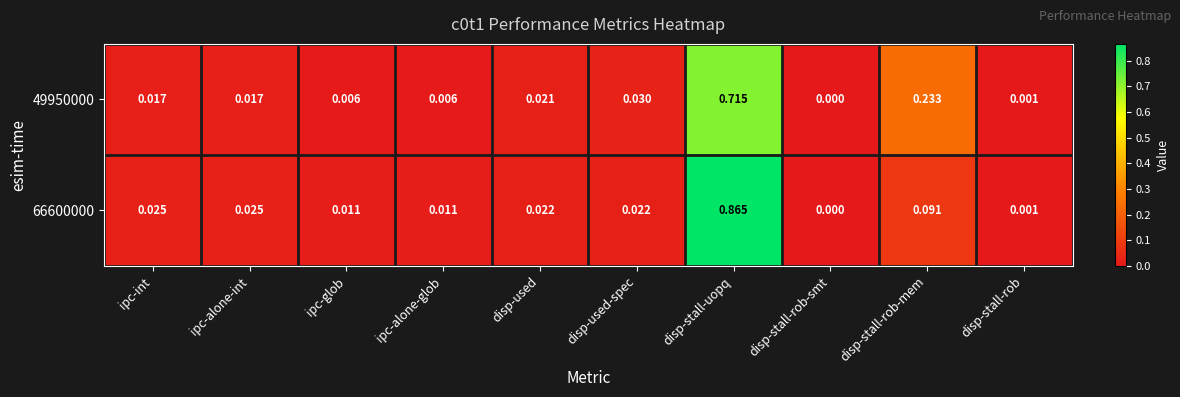

How many distinct data groups are displayed?

2